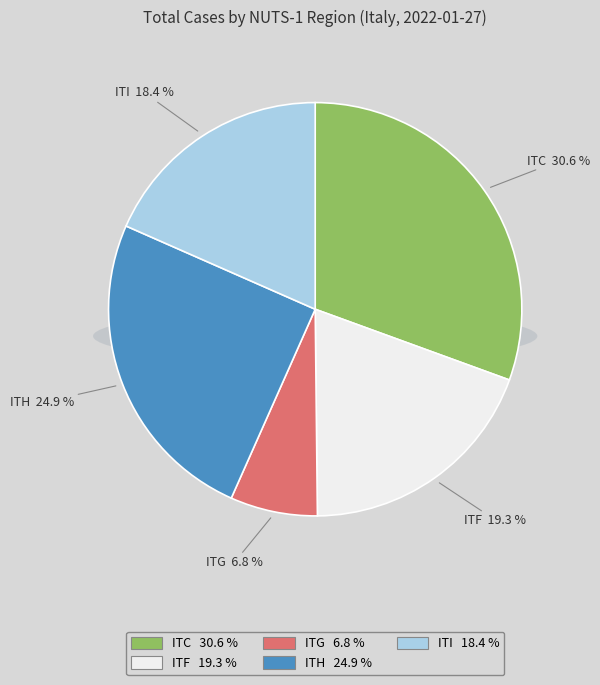

Is there any slice that represents more than half of the pie?

No